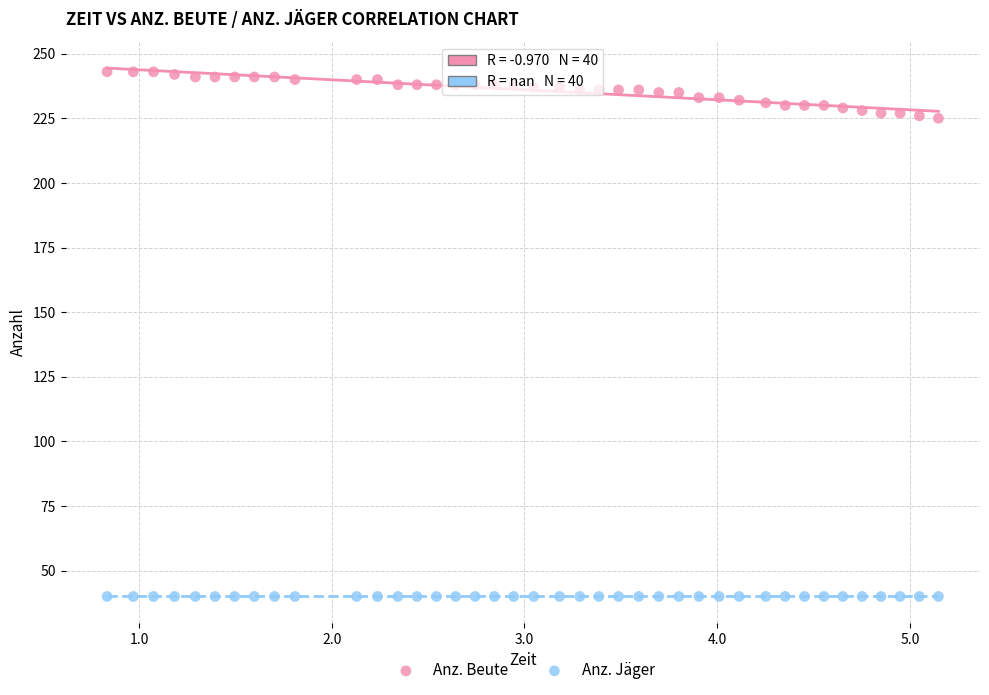

Which series contains the lowest Y value?

Anz. Jäger